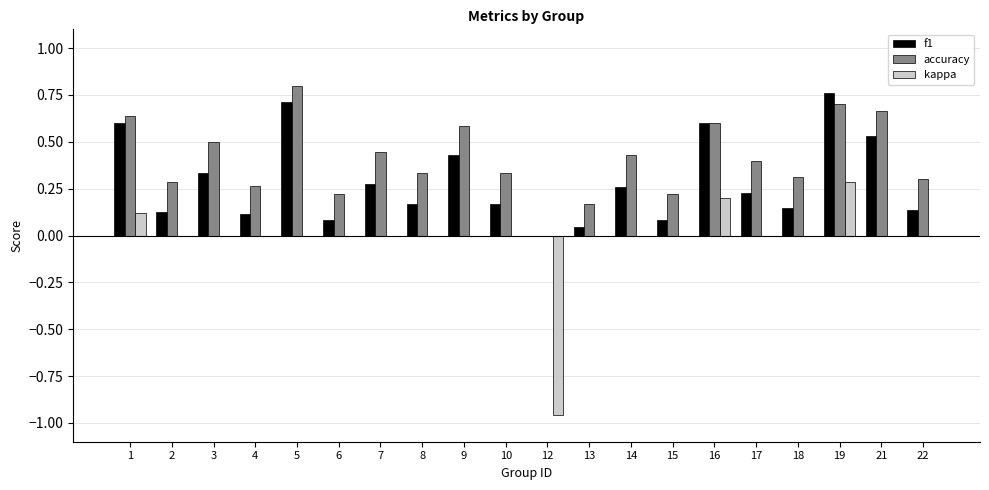

How many data points does each series have?

20